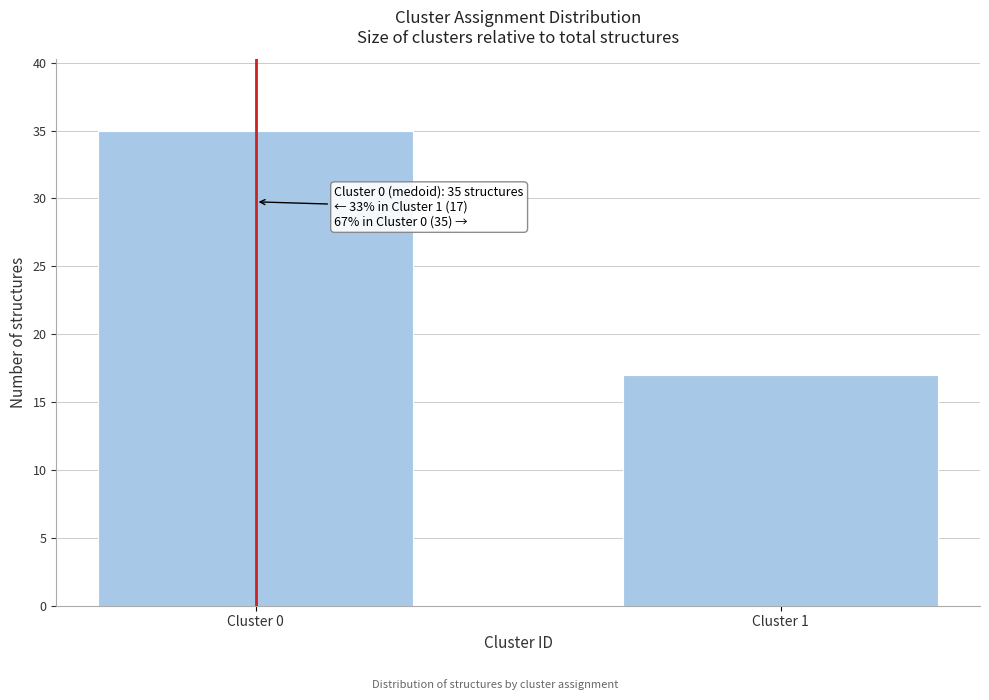

Reading left to right, transcribe all the data shown in this chart.

35	17